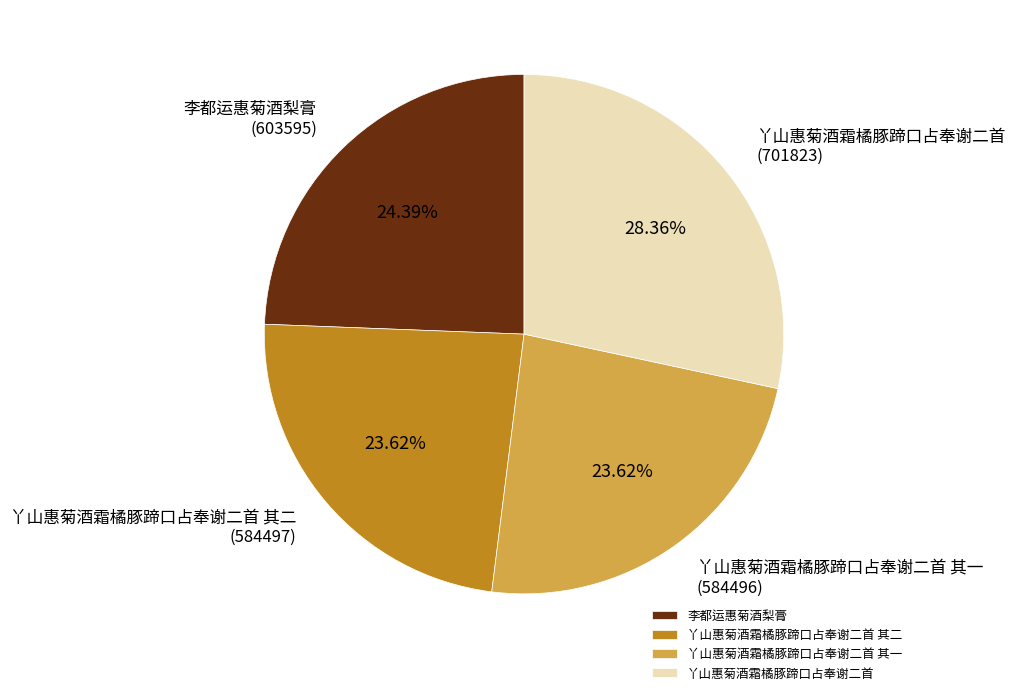

The 李都运惠菊酒梨膏 slice represents 34% of the pie. True or false?

False